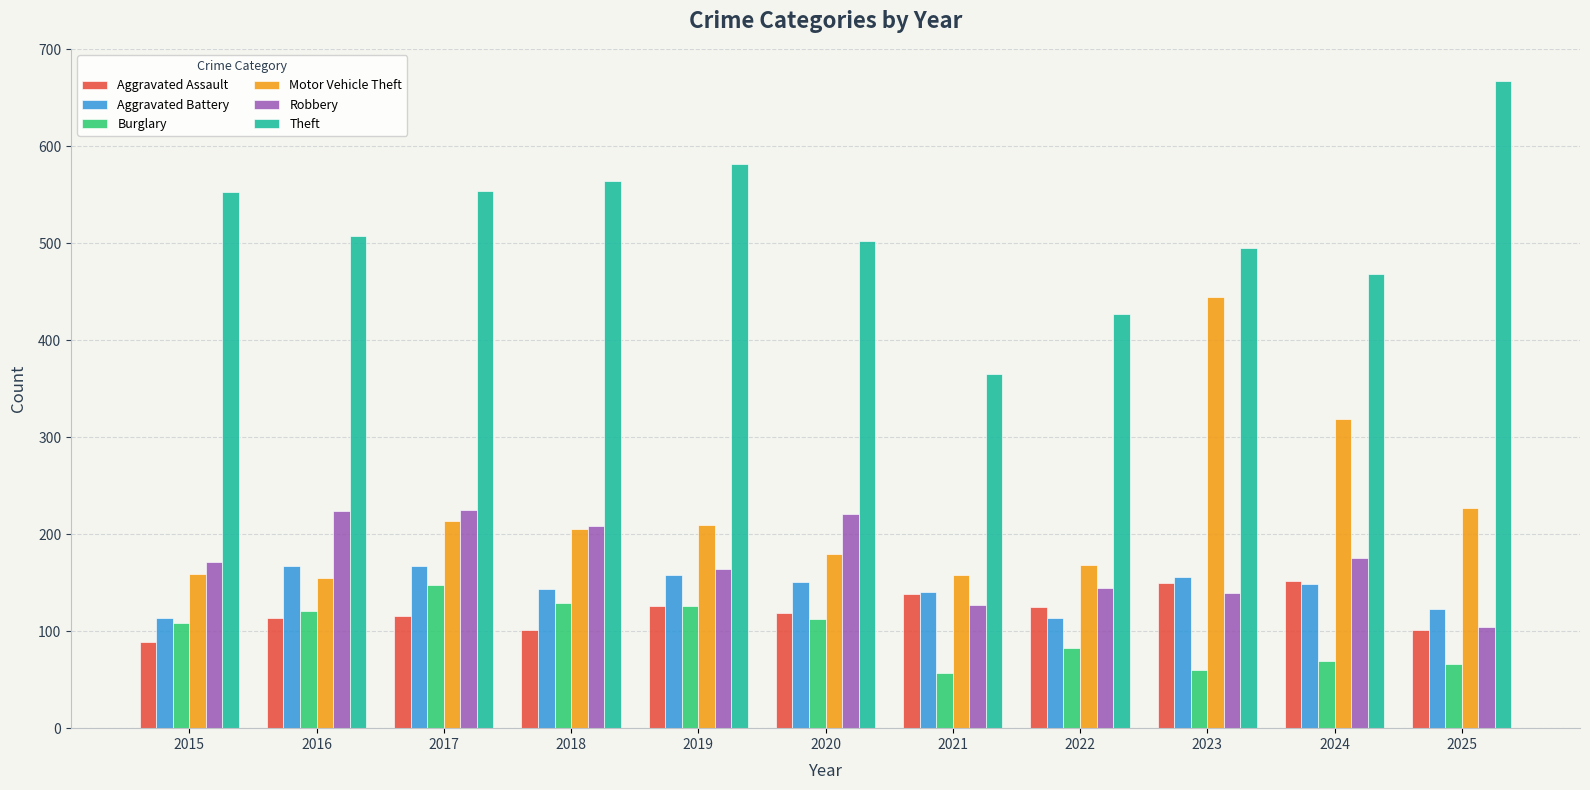

What is the value of the Robbery bar at the 9th from the left?

139